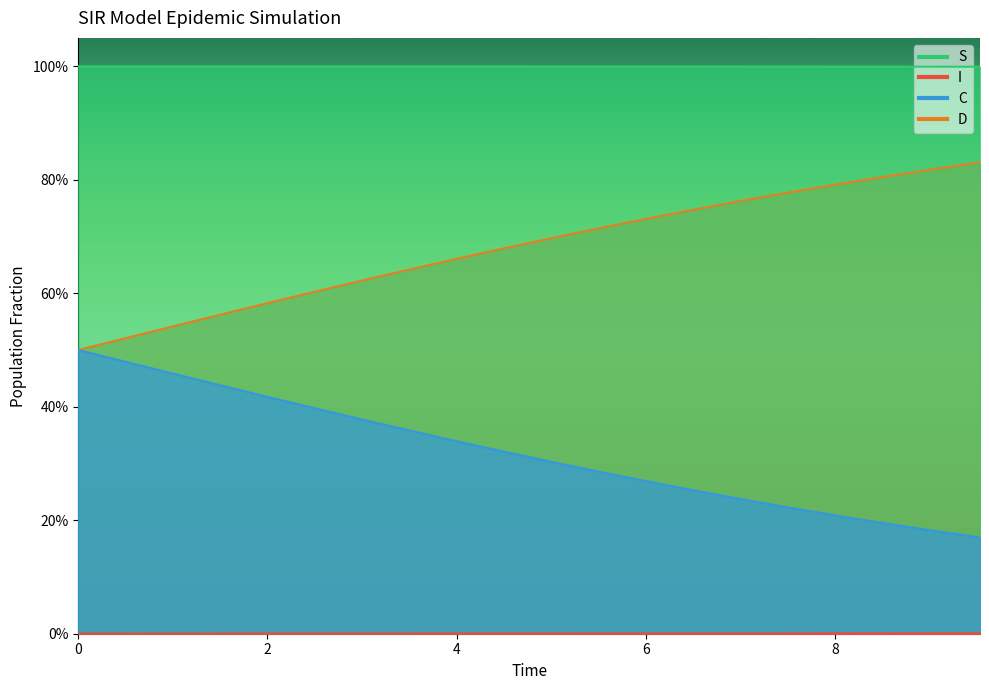

What is the maximum value shown in the chart?

1.0